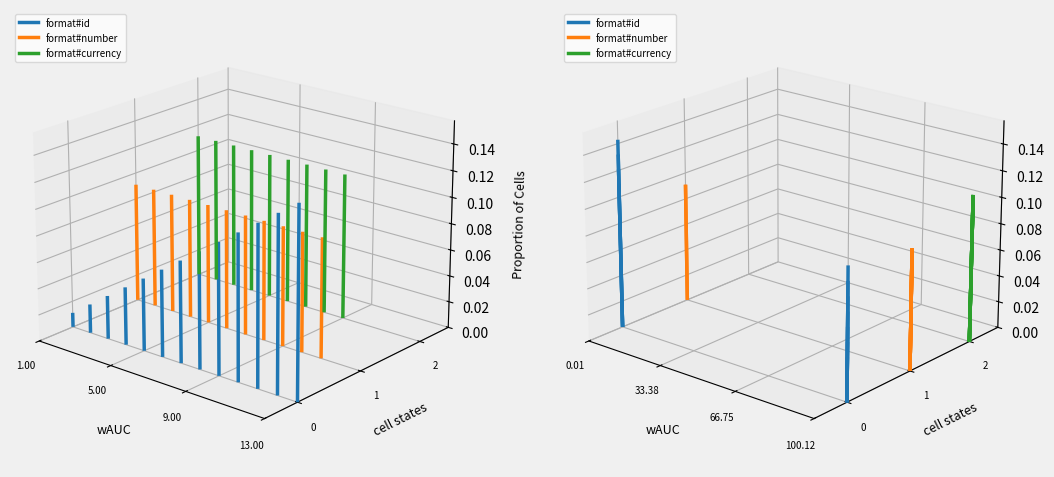

Which series has the largest total across all categories?

format#currency